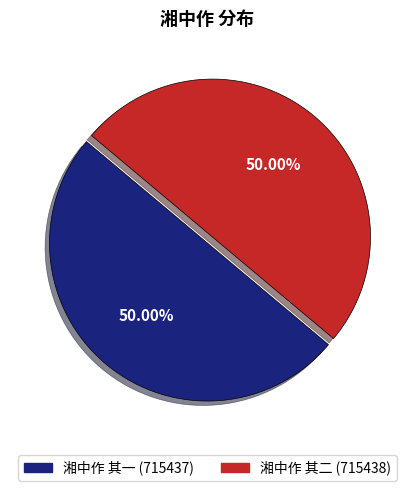

How many segments does this pie chart have?

2